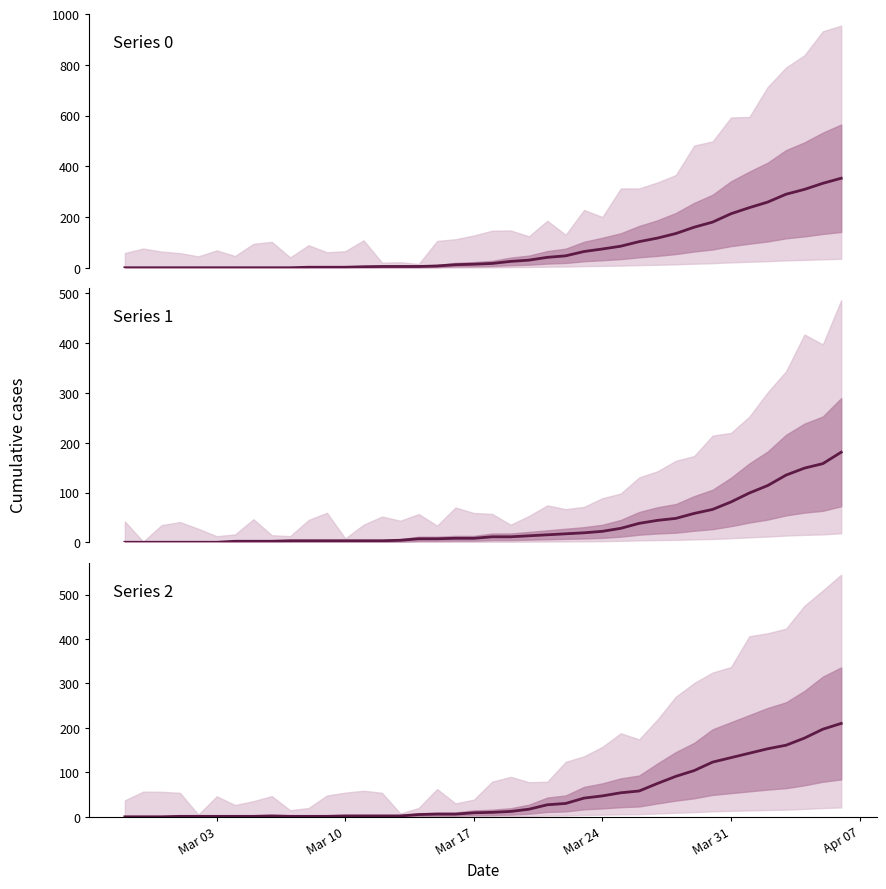

How many values in the Series 2 series are below 10?

20